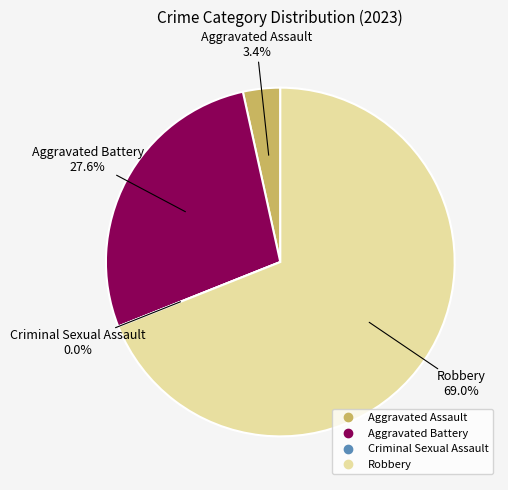

To the nearest percent, what portion does Aggravated Assault represent?

3%